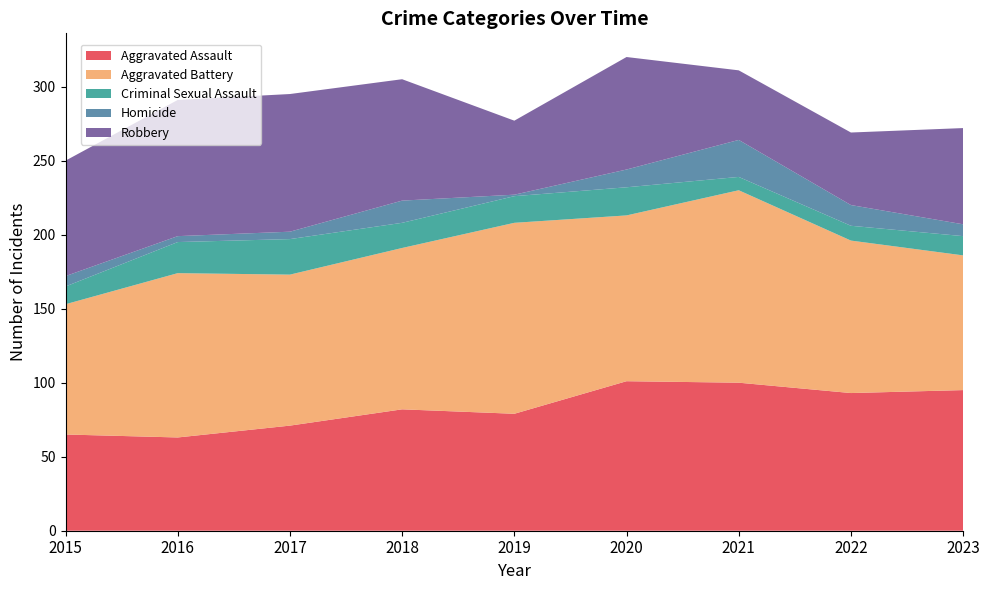

Reading left to right, extract all data points from this chart.

Aggravated Assault: 65	63	71	82	79	101	100	93	95
Aggravated Battery: 88	111	102	109	129	112	130	103	91
Criminal Sexual Assault: 12	21	24	17	18	19	9	10	13
Homicide: 7	4	5	15	1	12	25	14	8
Robbery: 78	92	93	82	50	76	47	49	65